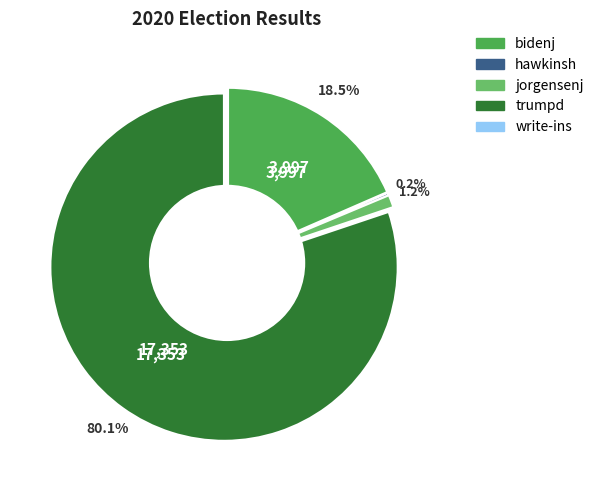

What portion of the pie excludes jorgensenj?

98.8%